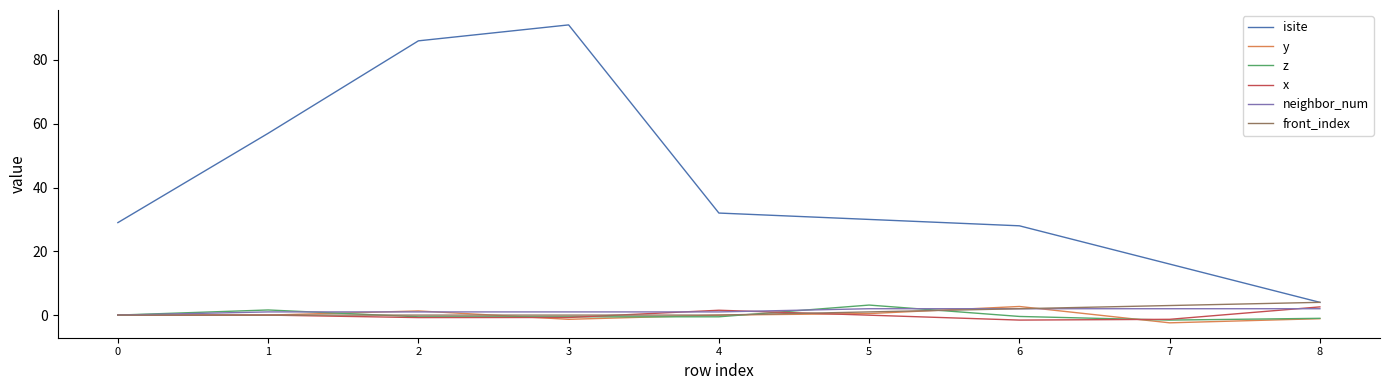

Is this an area chart (filled region under the line)?

No